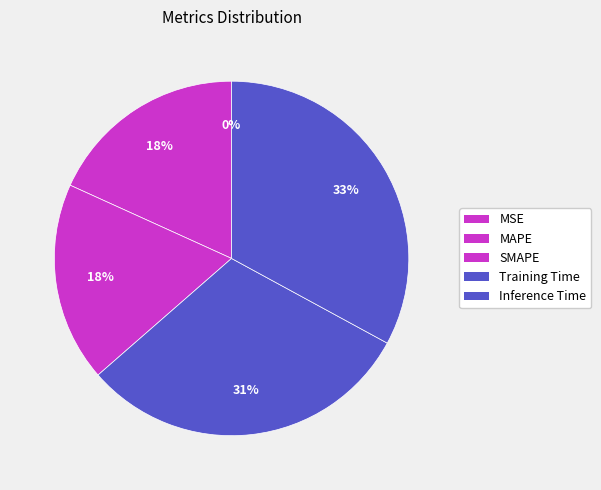

To the nearest percent, what is the average slice percentage?

20%